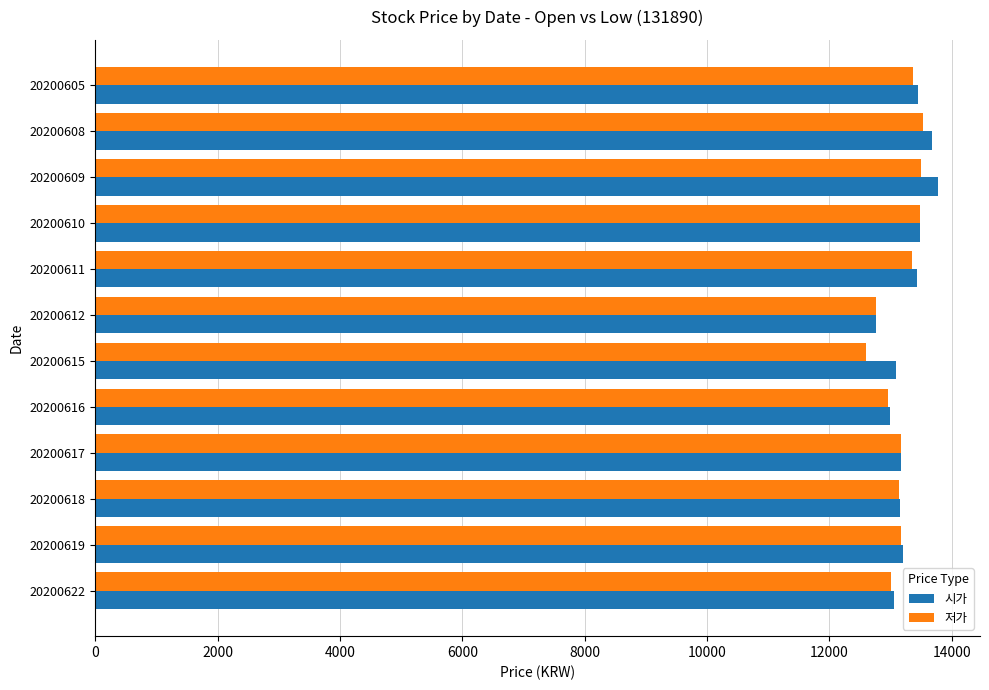

What is the highest value of the 저가 series?

13535